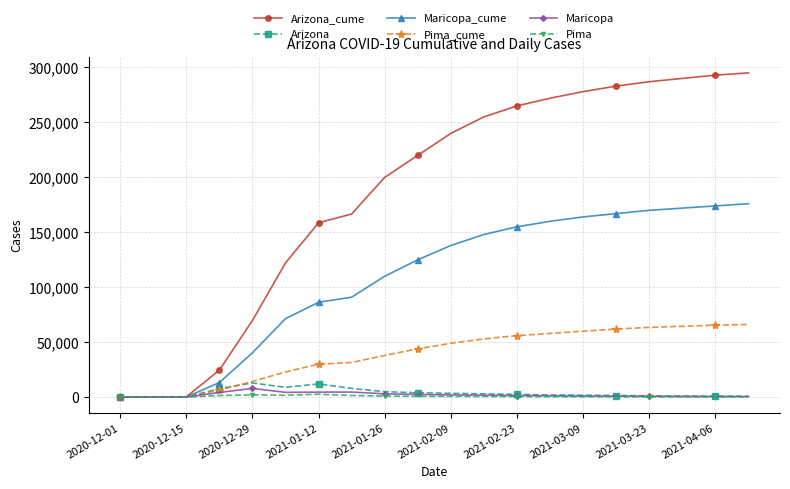

Which series has the widest spread of values?

Arizona_cume